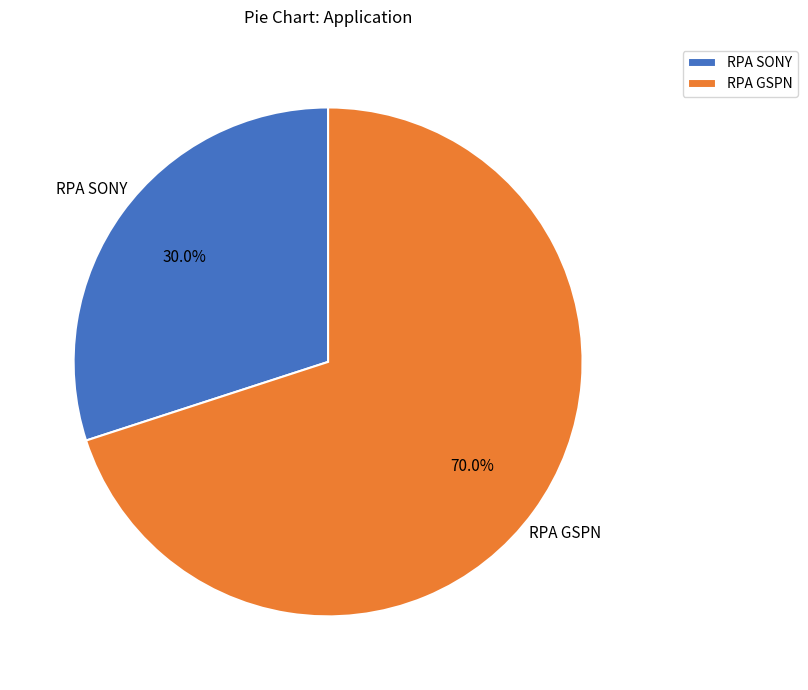

What is the total percentage of RPA SONY and RPA GSPN?

100.0%